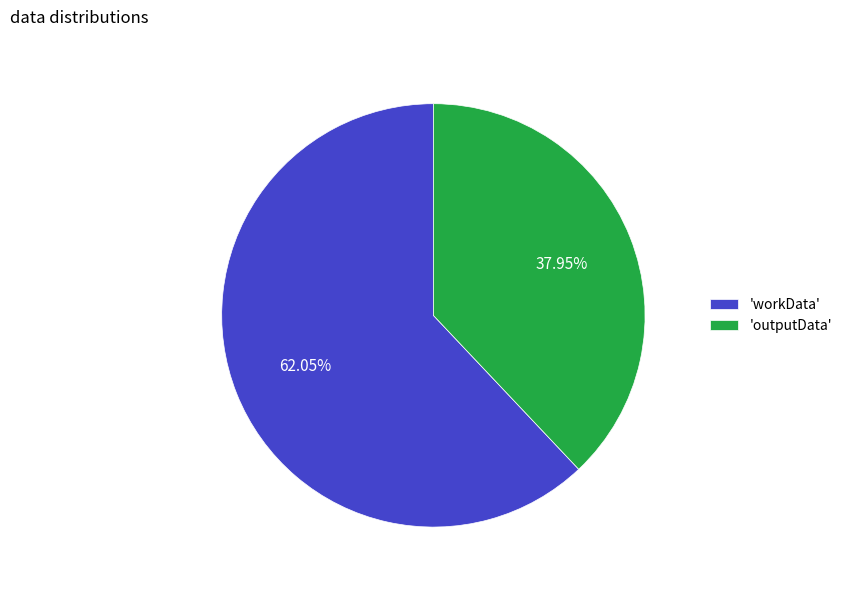

Rank the categories by value from highest to lowest.

'workData', 'outputData'